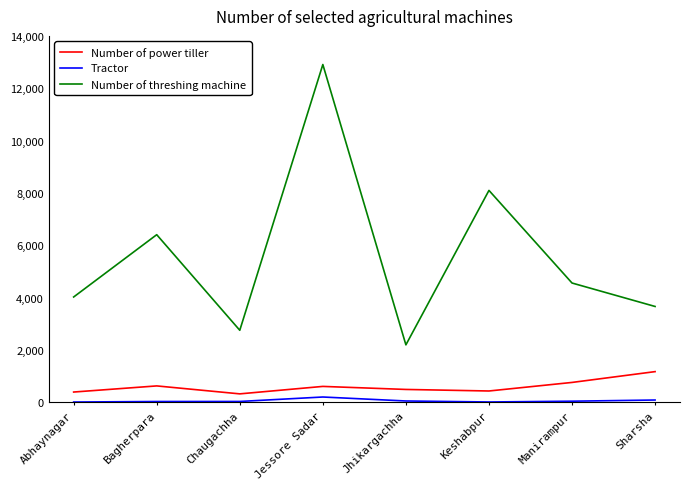

What is the difference between the maximum and minimum values in the Tractor series?

192